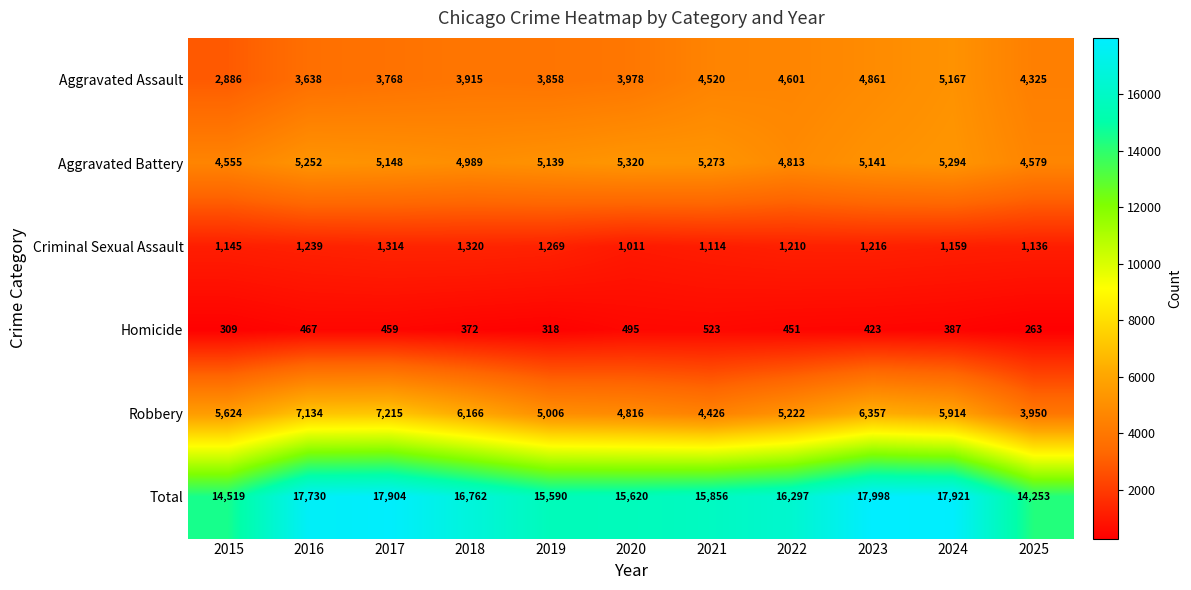

At how many categories does at least one series exceed 277?

11